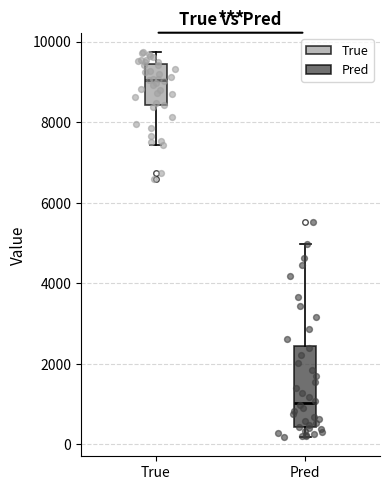

Reading left to right, read every box against the y-axis: the position of its median line, the range the box covers, and the ends of its whiskers. The values are not printed on the chart, so give them approximately, as read against the axis.

True: median 9000, box 8400 to 9400, whiskers 7400 to 9800
Pred: median 1000, box 400 to 2400, whiskers 200 to 5000